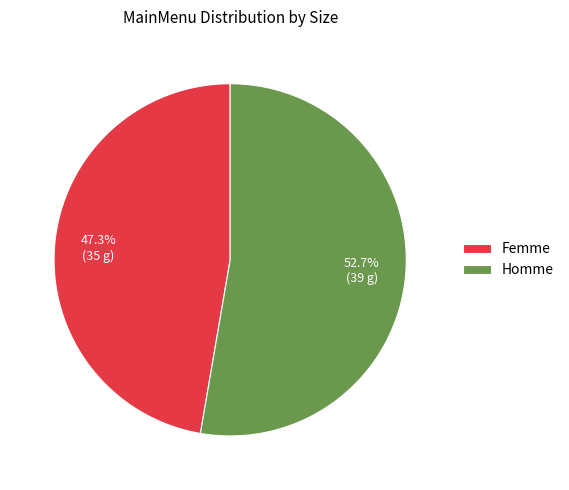

Is the sum of Homme and Femme greater than half?

Yes